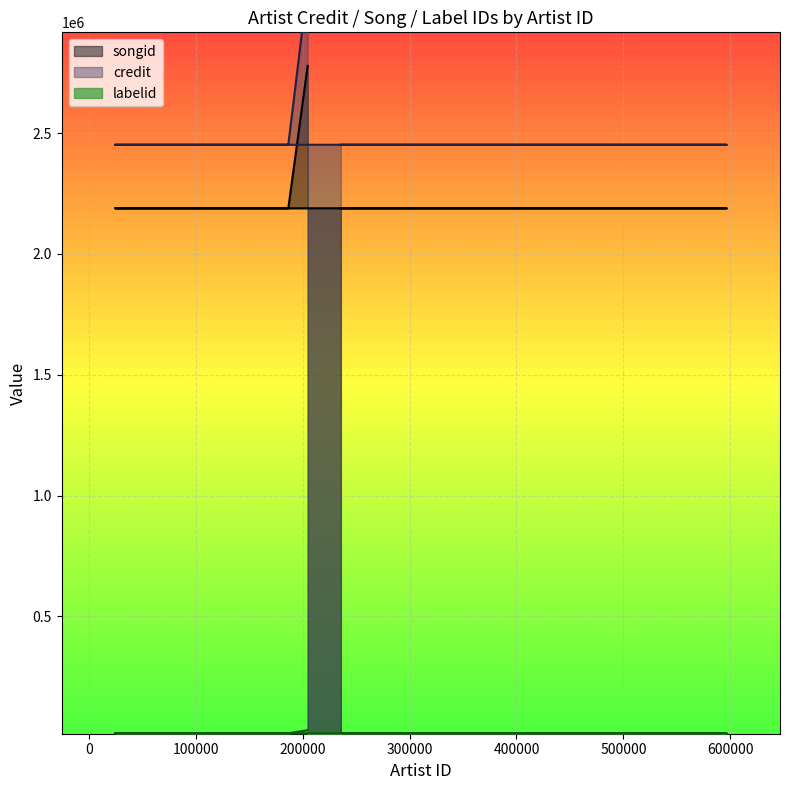

Is it true that labelid equals 27505 at 186538?

False